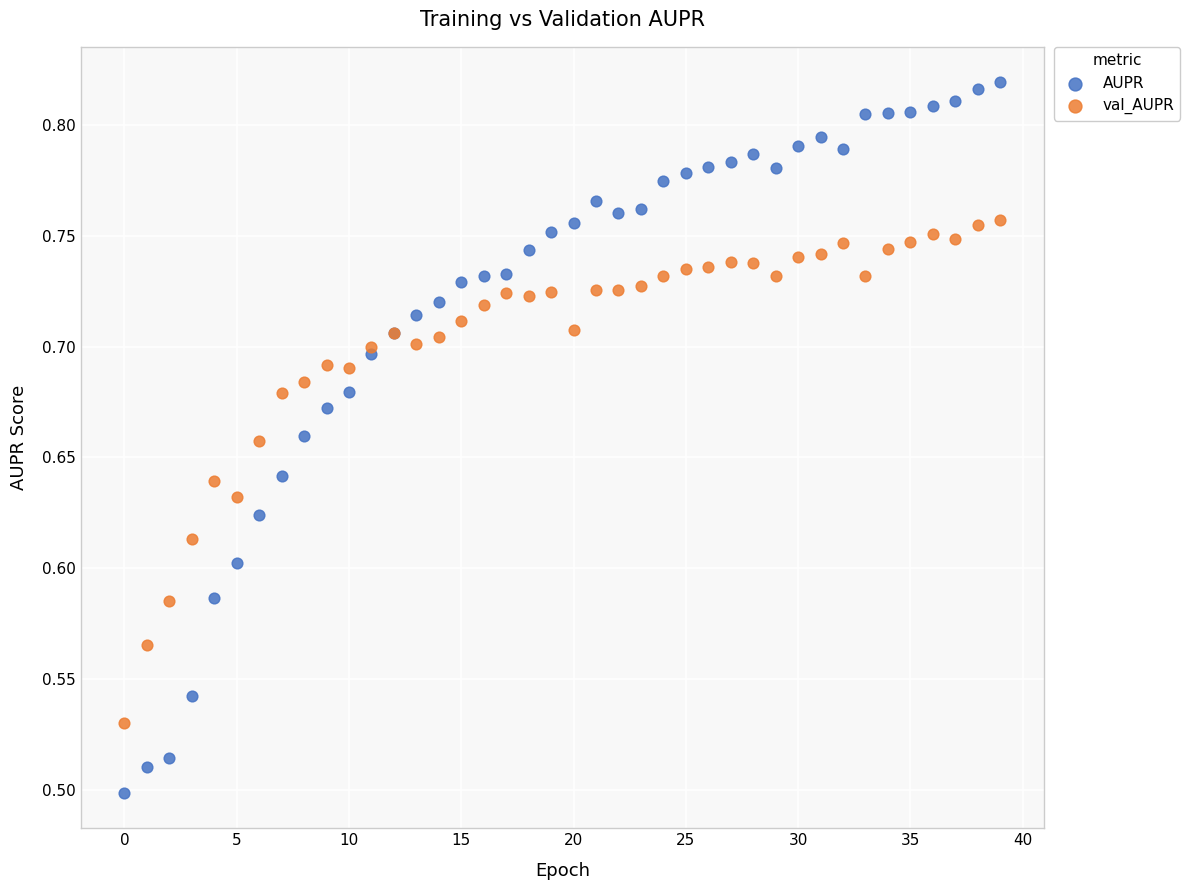

Which series contains the highest Y value?

AUPR